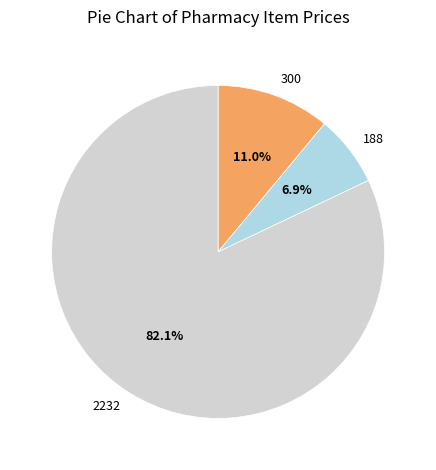

How many slices are in this pie chart?

3